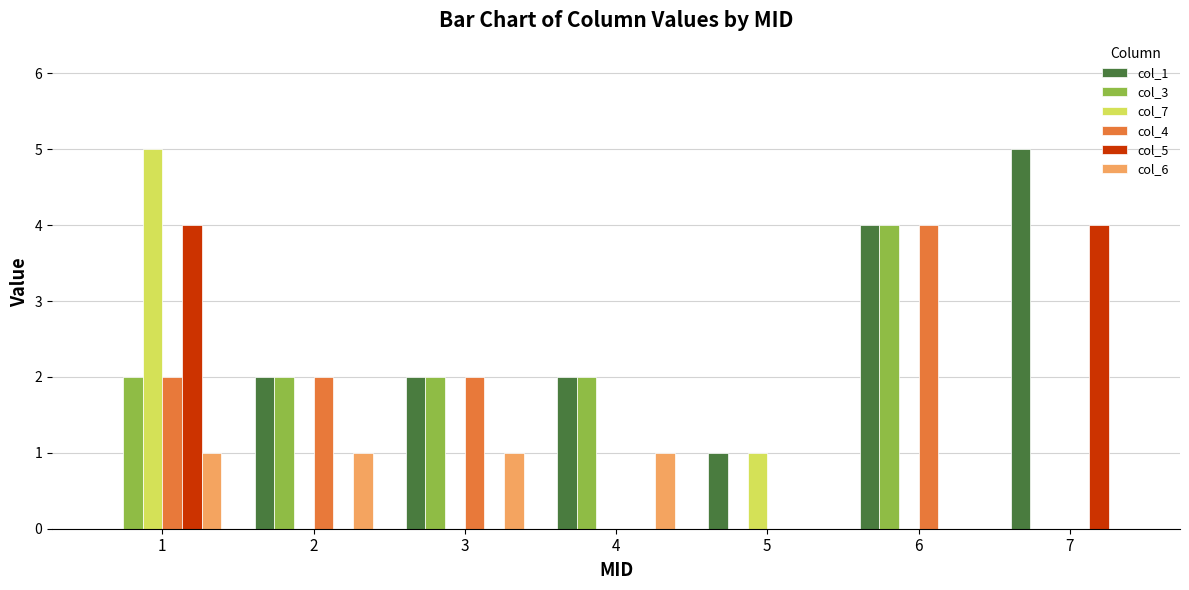

What is the average value of the col_4 series?

1